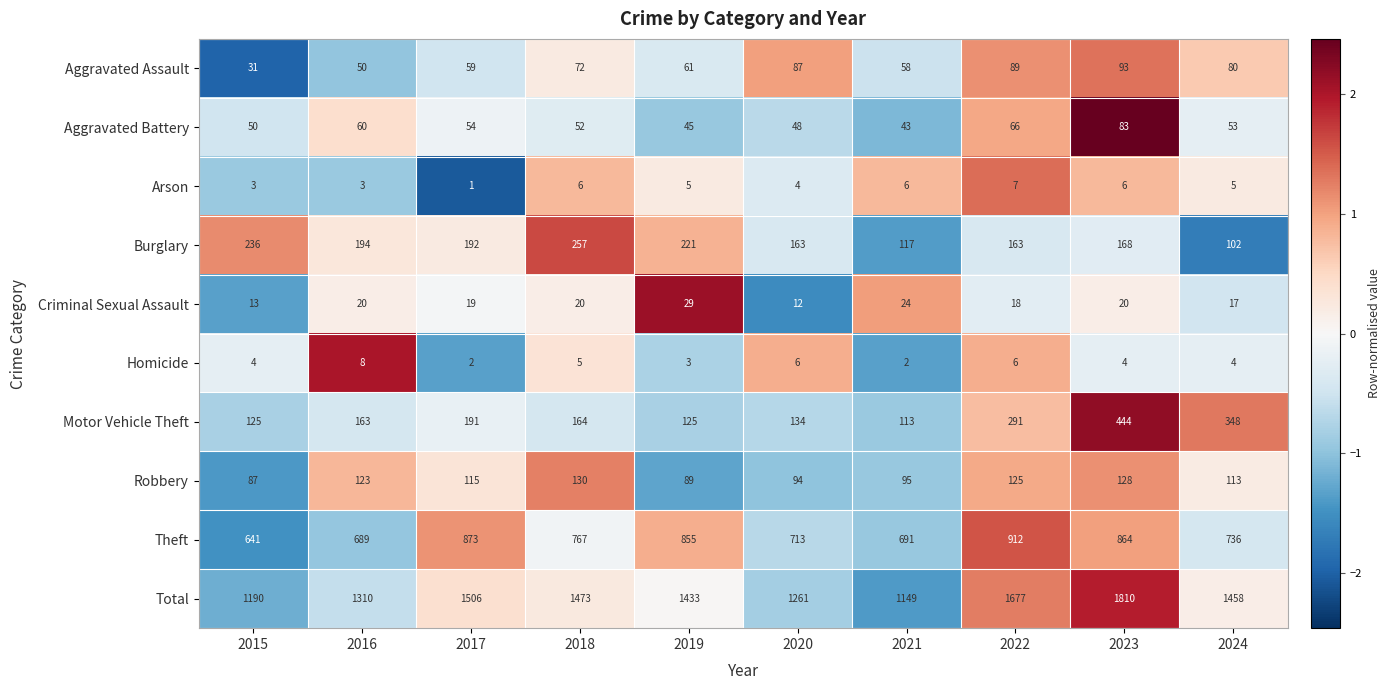

Read the Theft value at 2019.

855